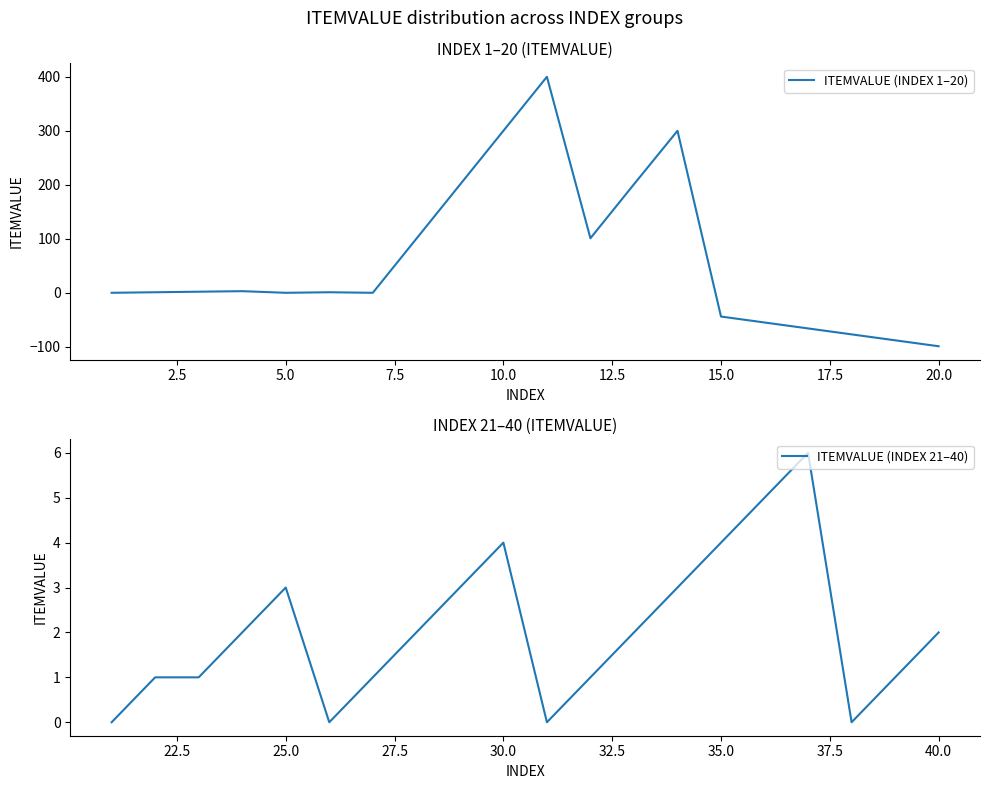

Reading right to left, what are all the values shown in this chart?

ITEMVALUE (INDEX 1–20): -99	-88	-77	-66	-55	-44	300	201	101	400	300	200	100	0	1	0	3	2	1	0
ITEMVALUE (INDEX 21–40): 2	1	0	6	5	4	3	2	1	0	4	3	2	1	0	3	2	1	1	0